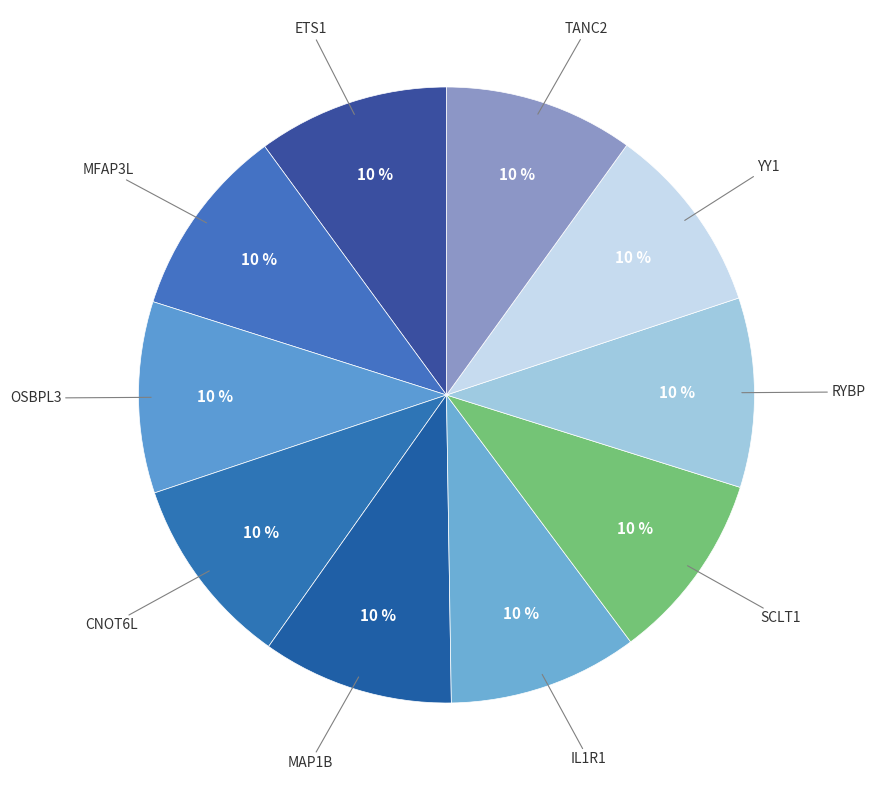

Approximately how many times larger is the value at OSBPL3 compared to SCLT1?

1.0